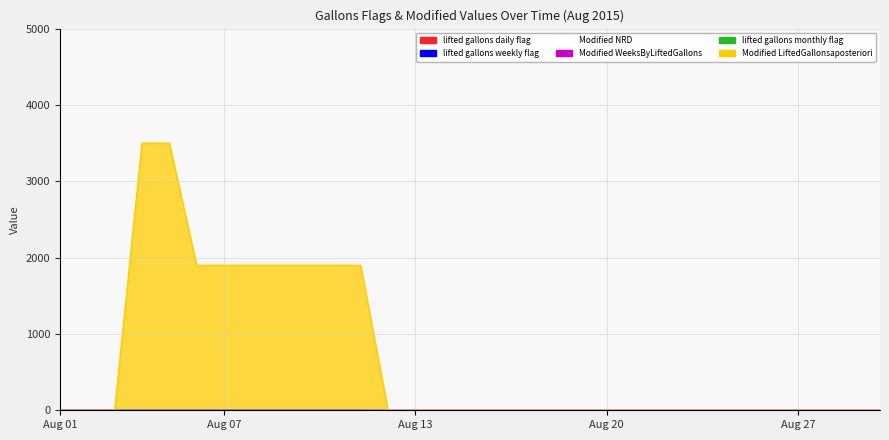

True or false: lifted_gallons_weekly_flag and Modified_NRD cross at least once.

False